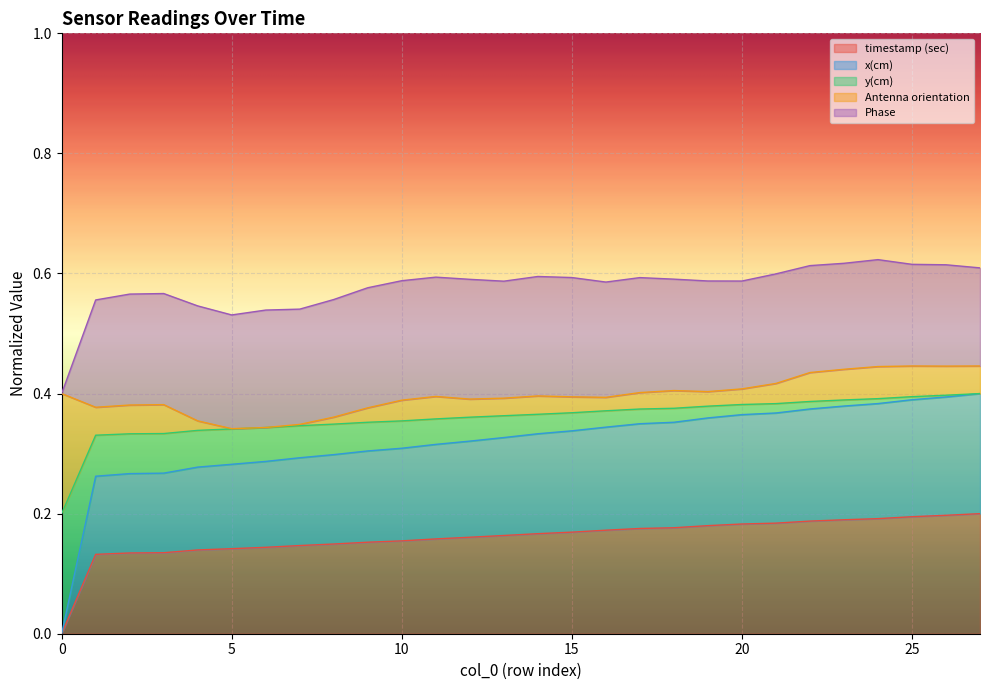

Is the value of x(cm) at 8 greater than the value of timestamp (sec) at 2?

Yes